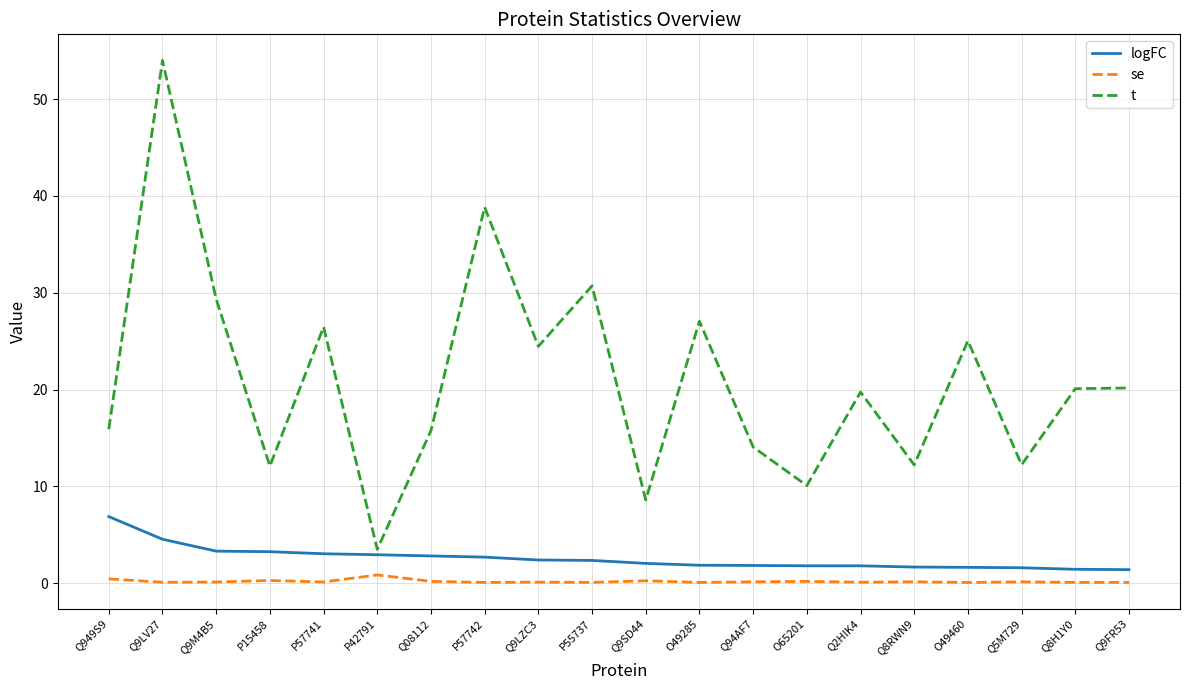

Is it true that logFC equals 1.8 at Q94AF7?

True